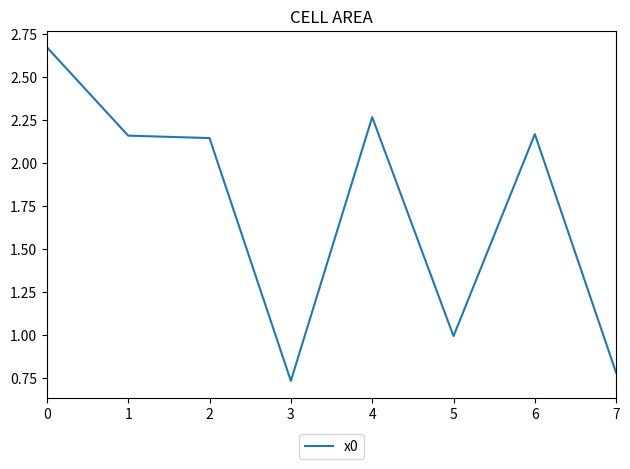

What is the change in value from 2 to 3?

-1.4